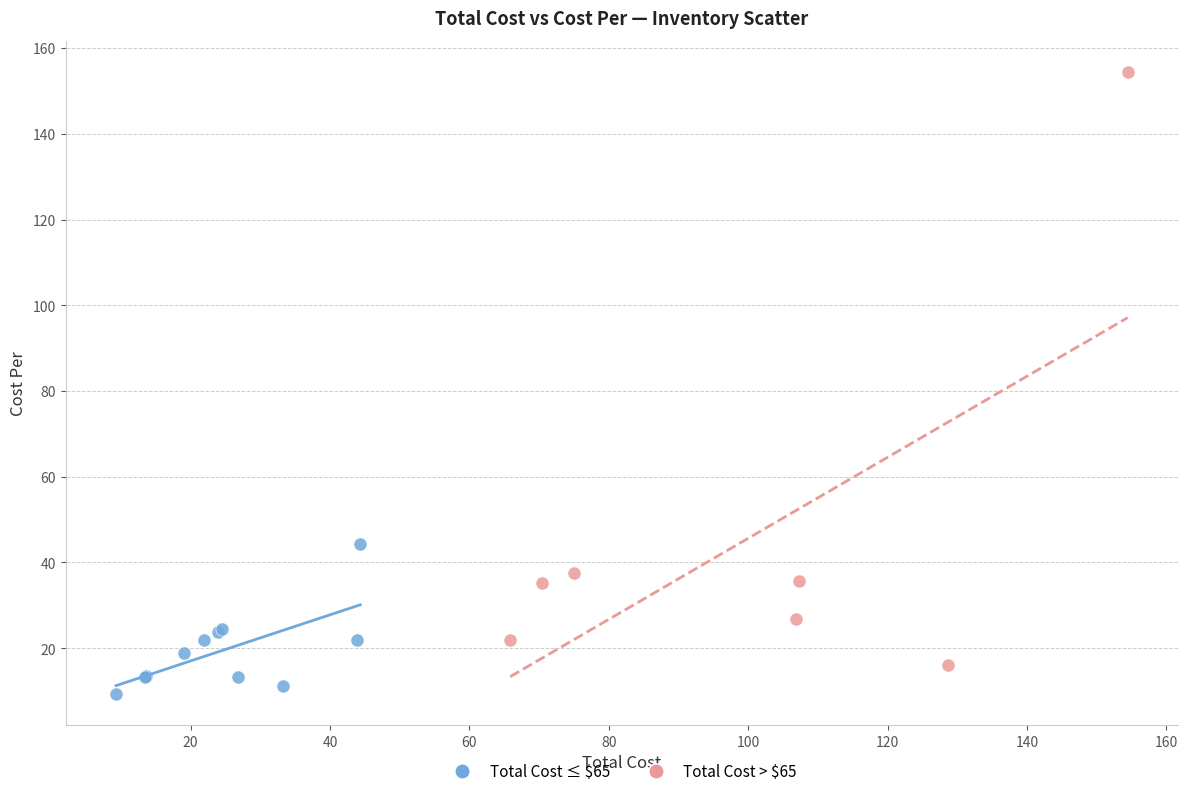

Which series contains the highest Y value?

Total Cost > $65